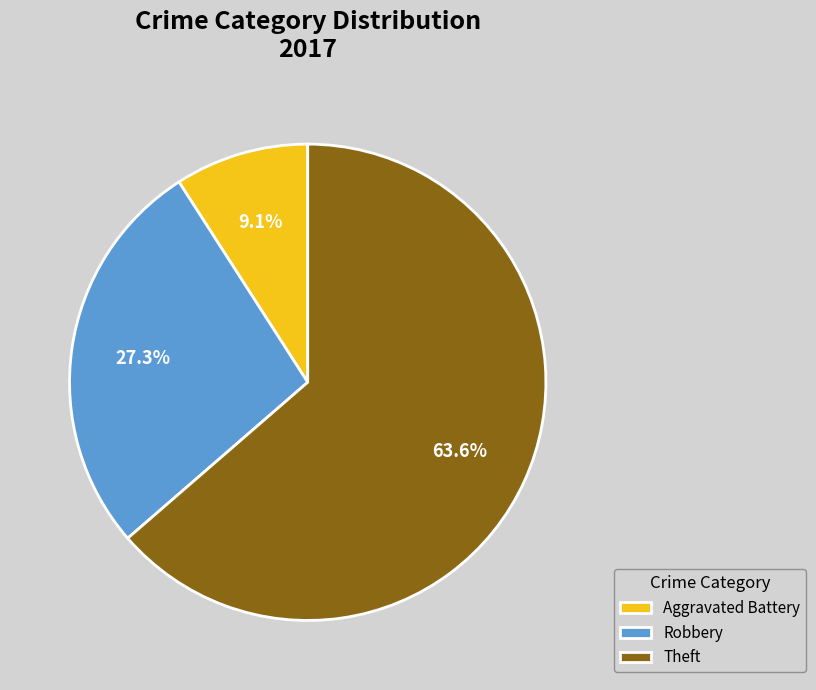

Is there any slice that represents more than half of the pie?

Yes